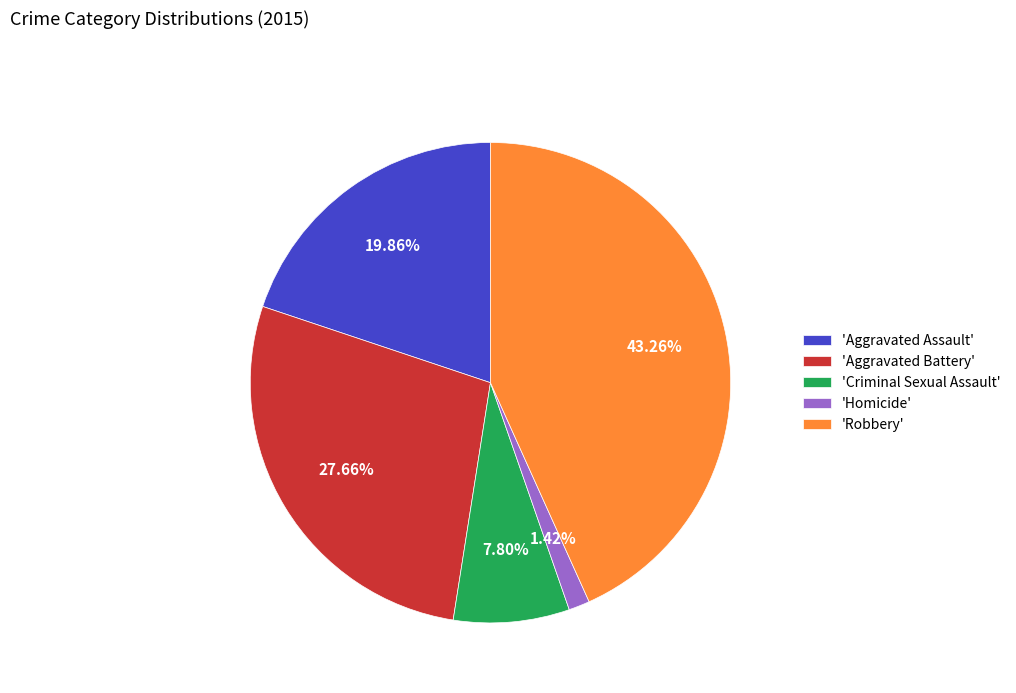

Which category has the smallest portion of the pie?

'Homicide'